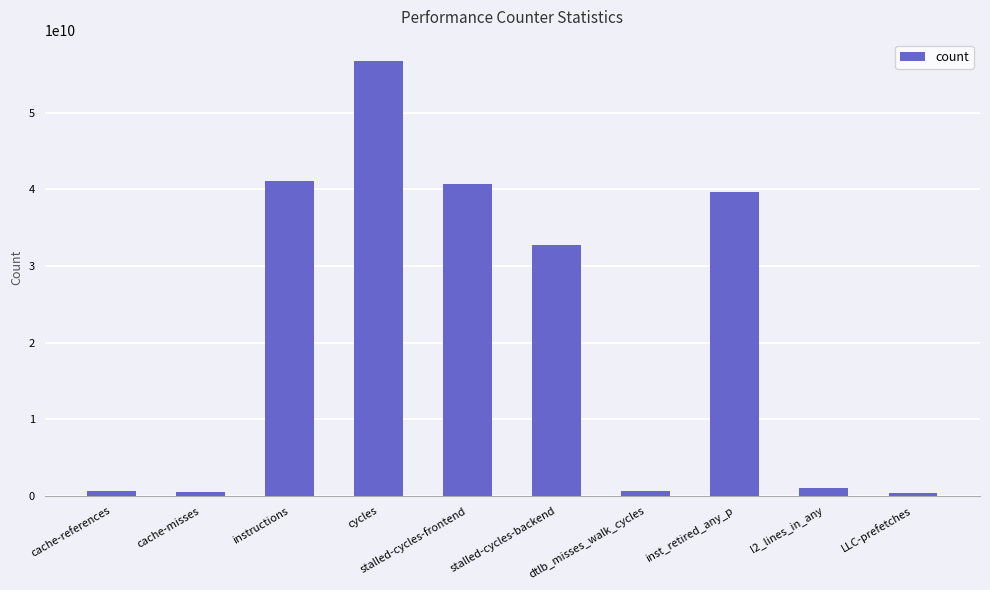

The value at cycles is 97208875602. True or false?

False